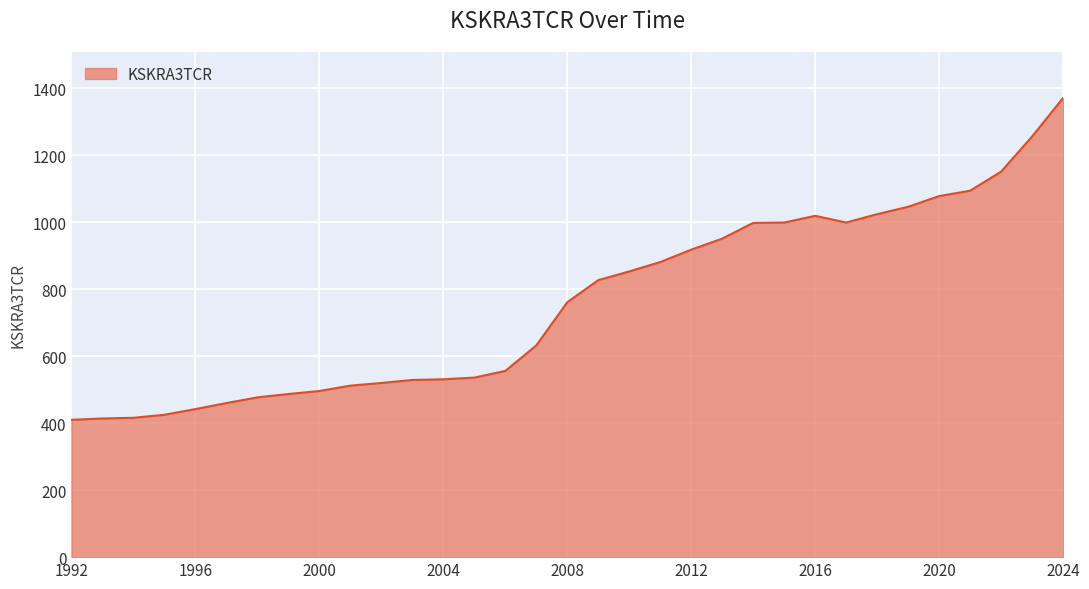

What is the greatest value displayed?

1371